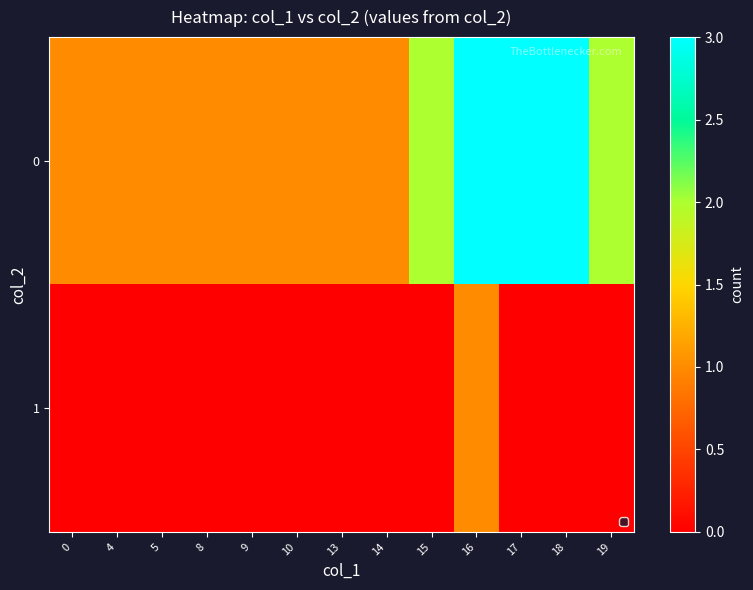

What is the difference between the highest and lowest values at 9?

1